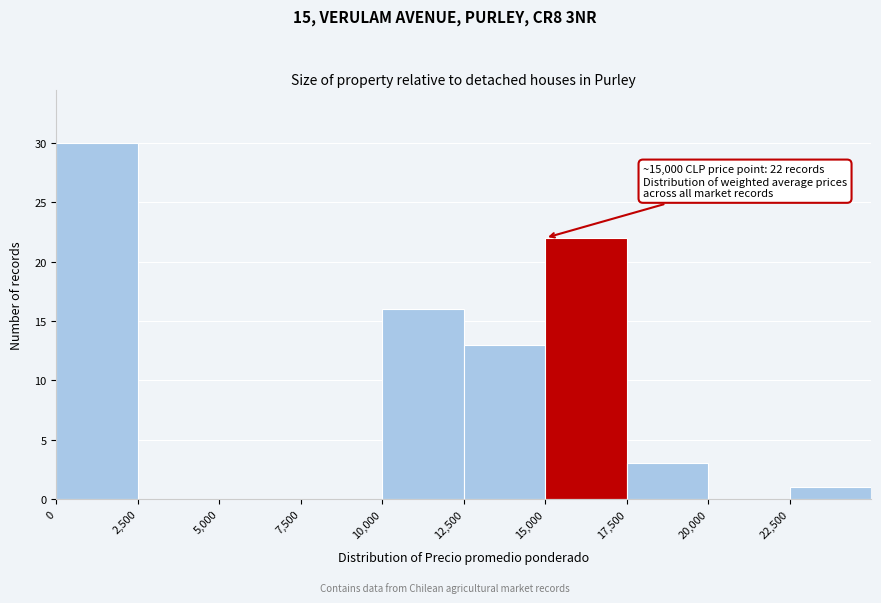

Which range on the x-axis has the tallest bar?

0 to 2500